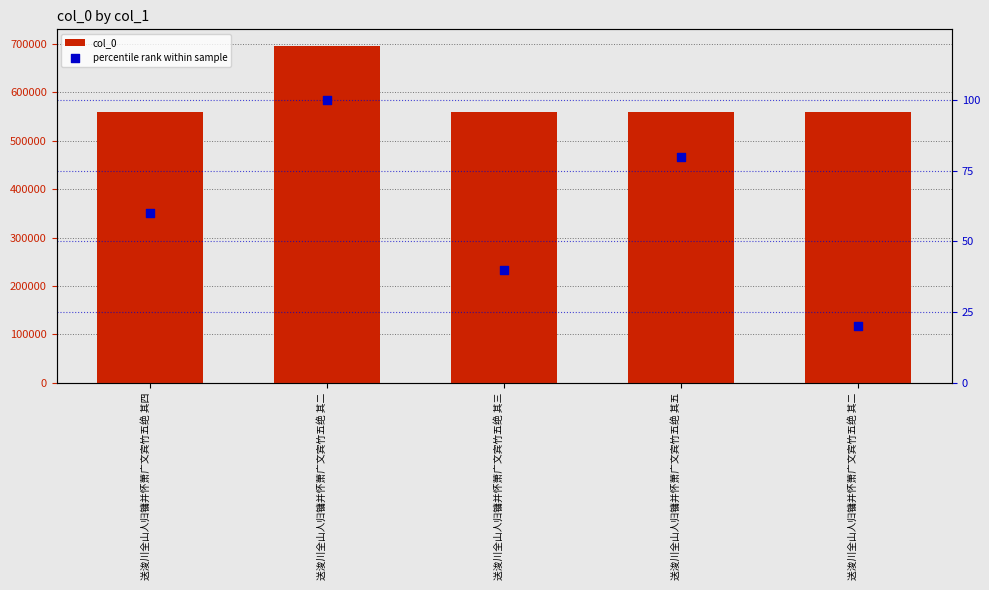

At how many categories does at least one series exceed 9296?

5